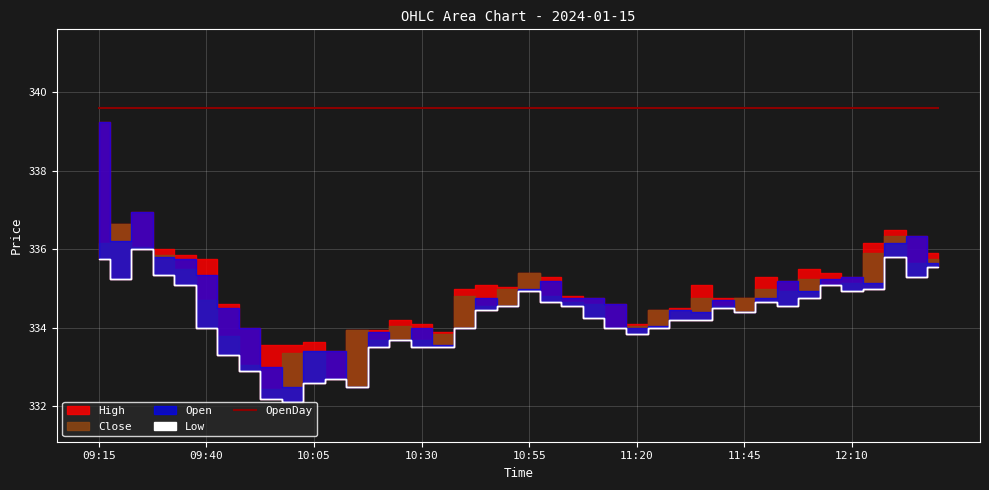

Which series has the largest total across all categories?

OpenDay